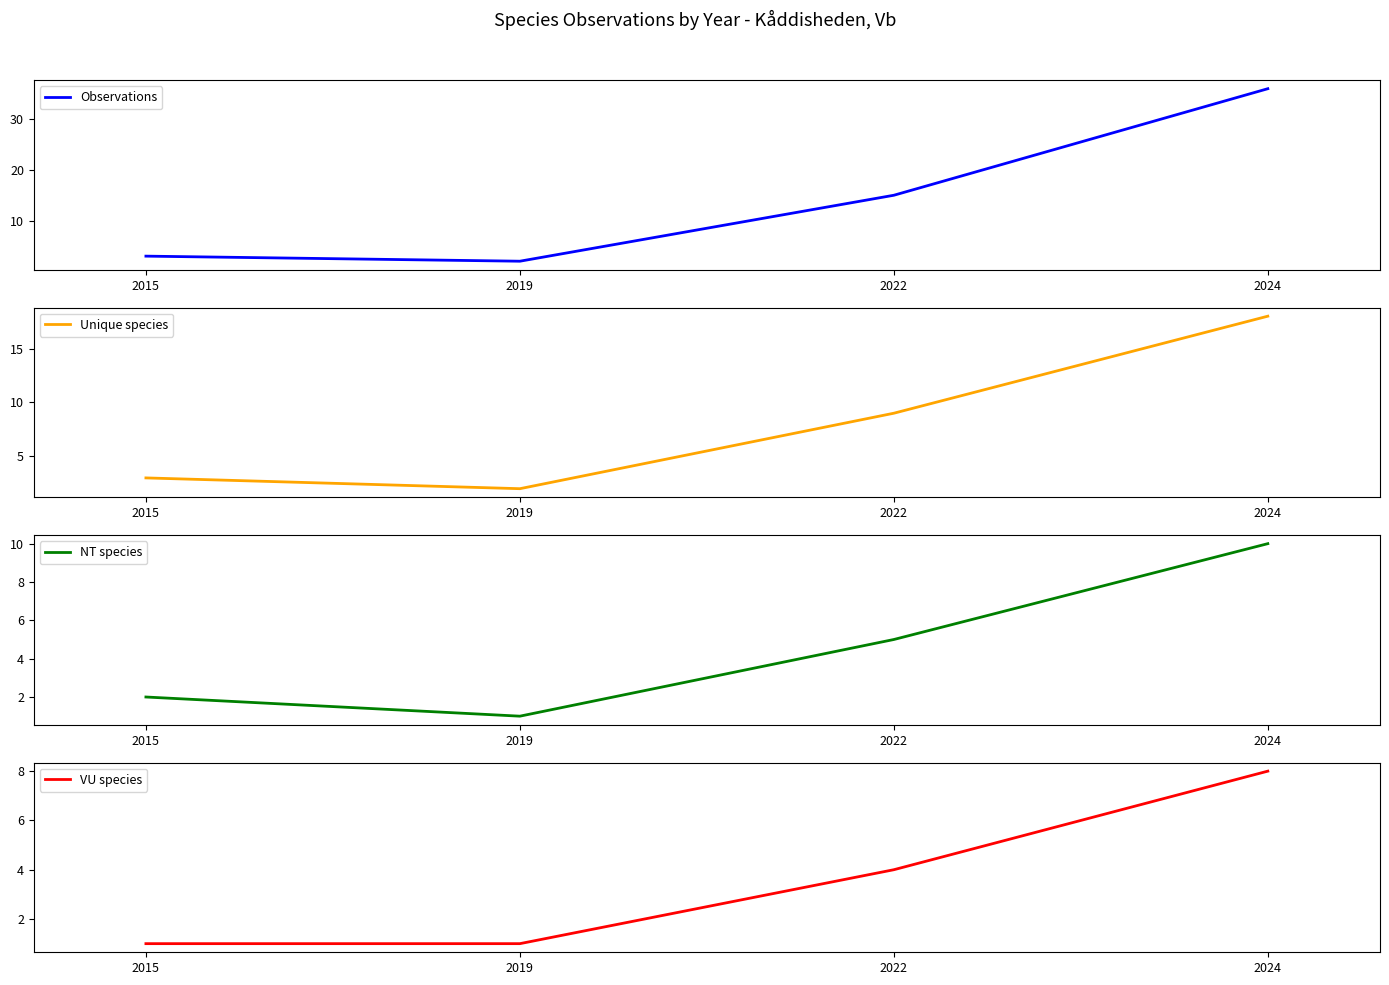

True or false: VU species and Unique species intersect in this chart.

False